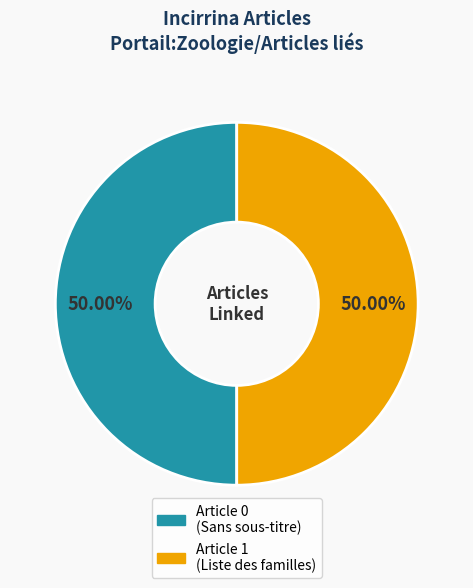

Is the sum of Article 1 and Article 0 greater than half?

Yes